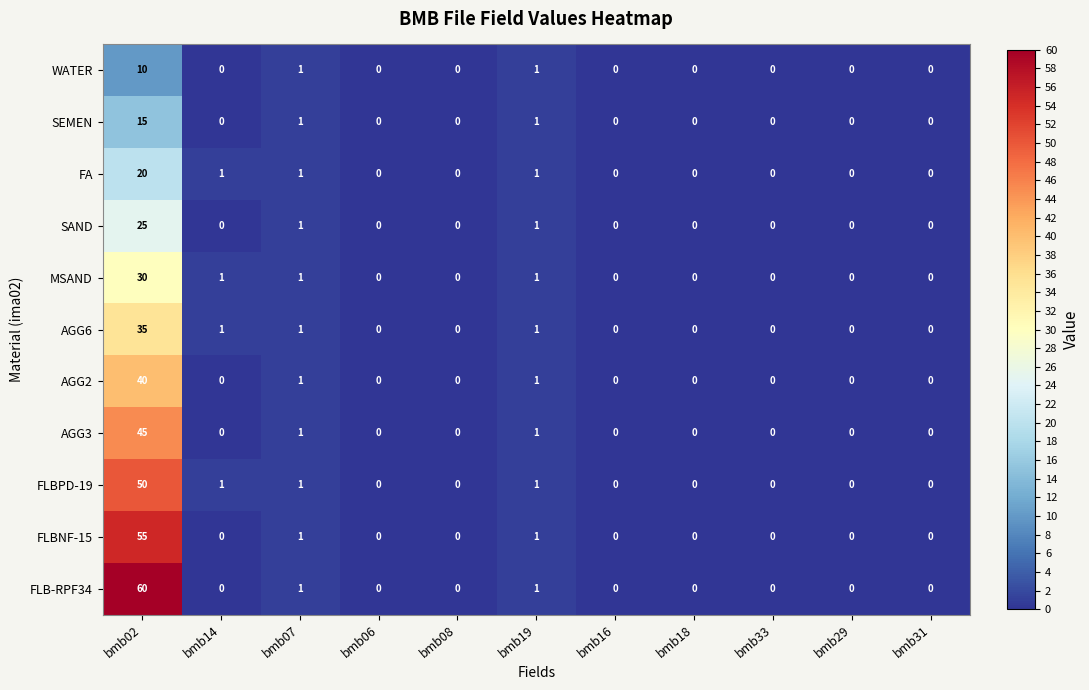

Rank the series at bmb02 from highest to lowest value.

FLB-RPF34, FLBNF-15, FLBPD-19, AGG3, AGG2, AGG6, MSAND, SAND, FA, SEMEN, WATER